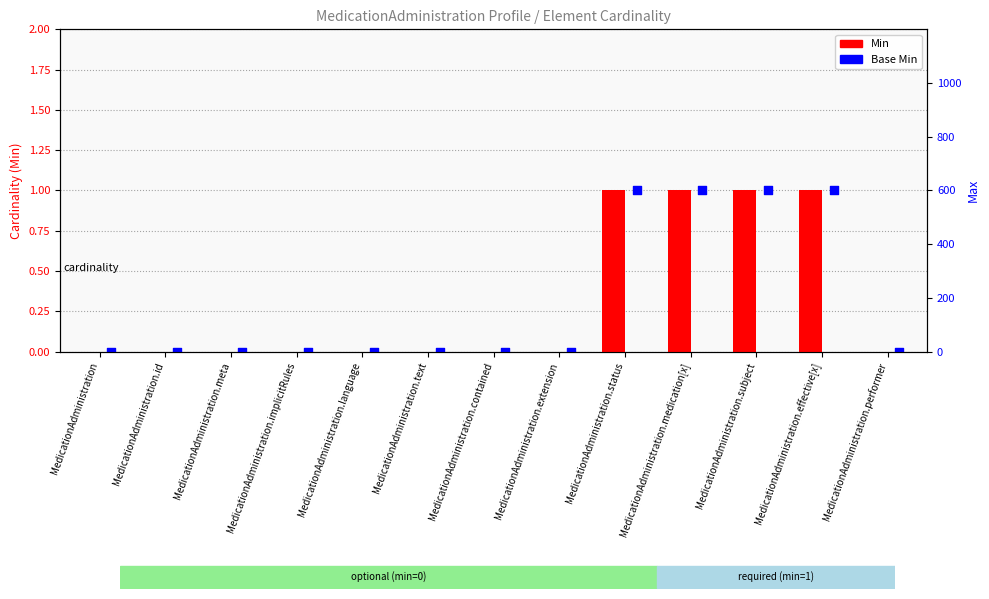

Which series reaches the maximum Y coordinate?

Min